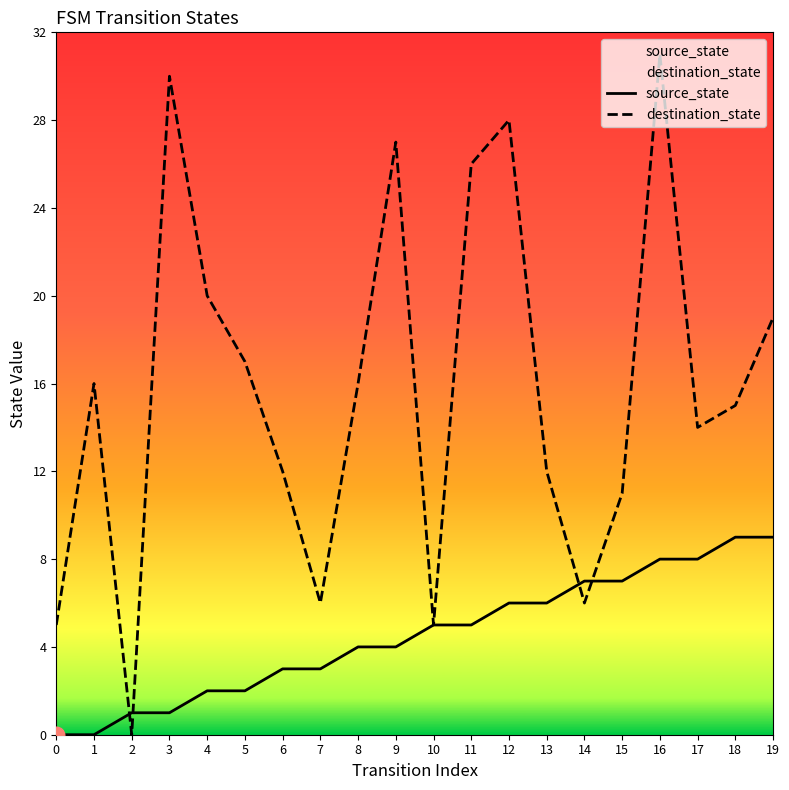

What is the maximum value shown in the chart?

31